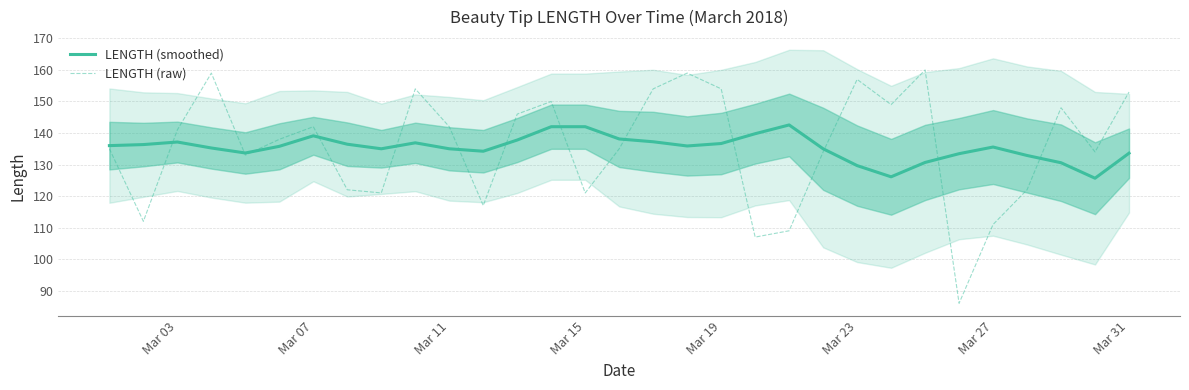

What is the approximate value of LENGTH (raw) at Mar 03?

141.0